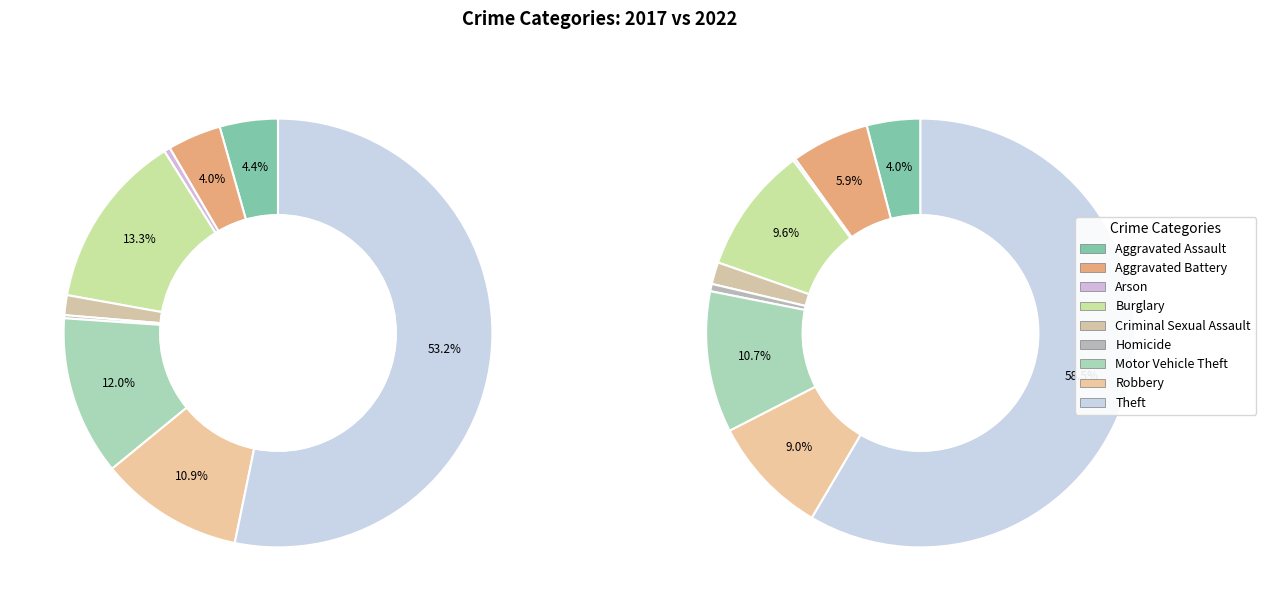

To the nearest percent, what is the difference between the largest and smallest slice percentages?

58%